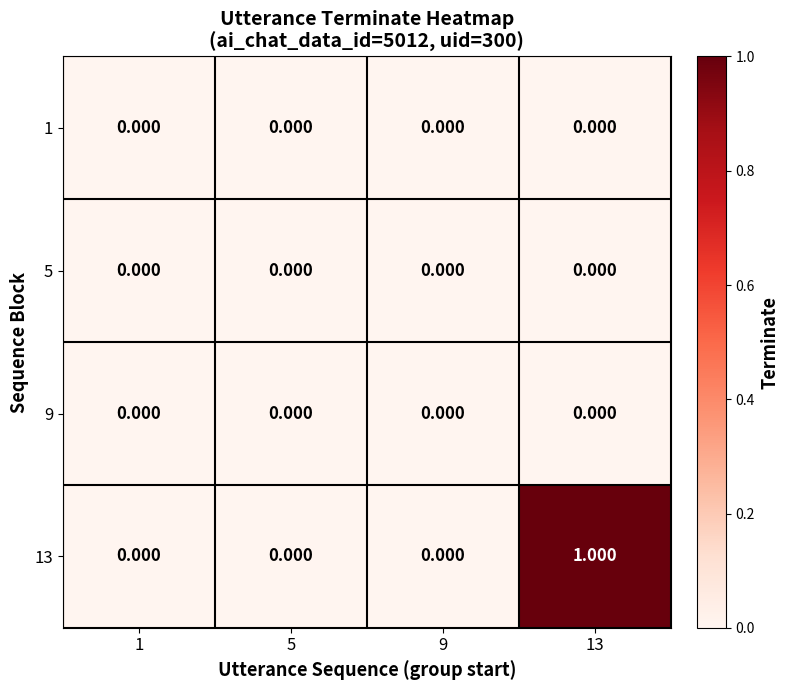

Rank the series by their maximum value, from highest to lowest.

13, 1, 5, 9